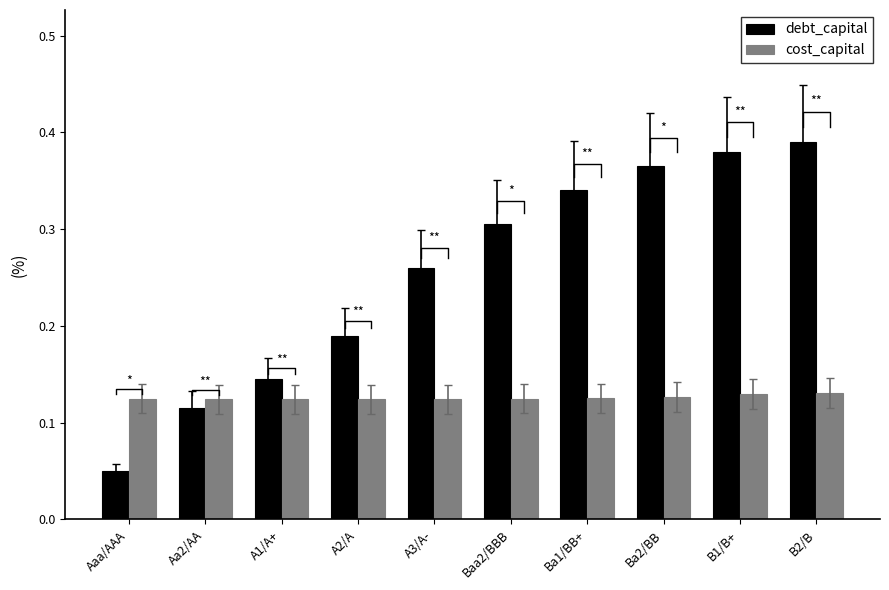

What is the maximum value for debt_capital?

0.4